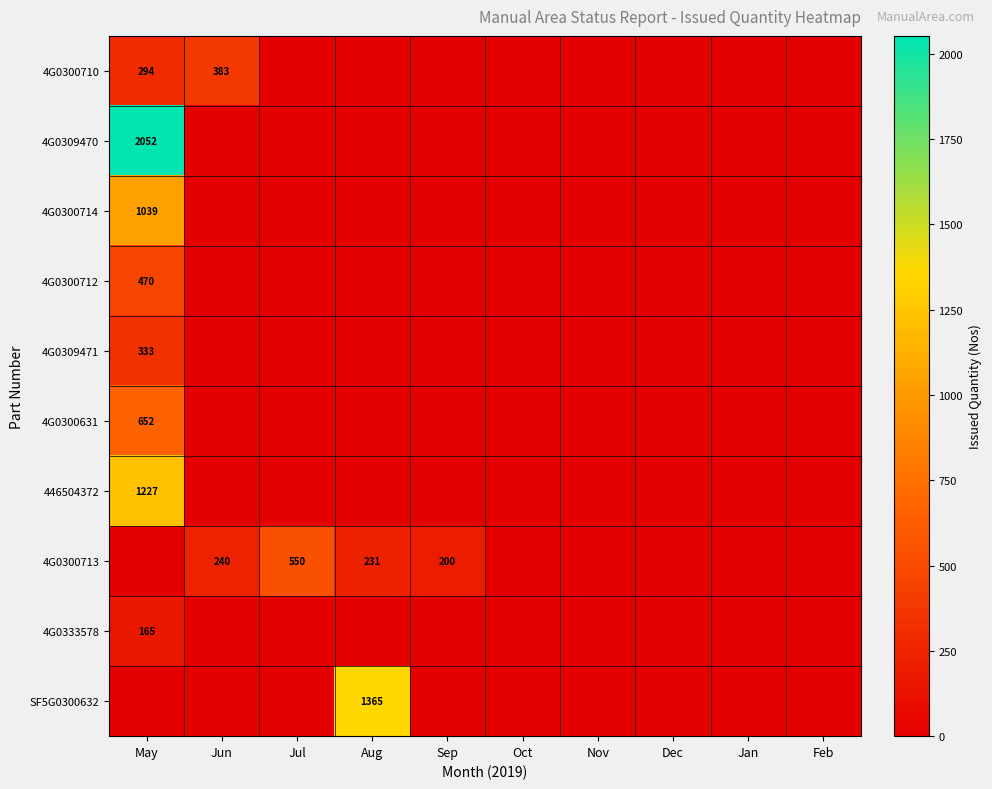

Which label corresponds to the smallest value in the chart?

Jul